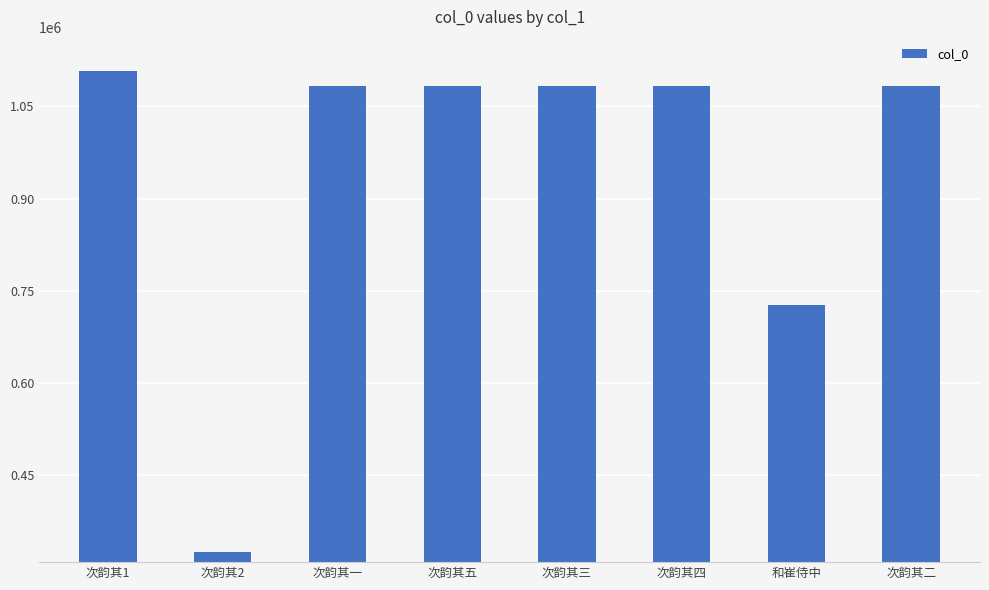

Is it true that the value at 次韵其2 is 147971?

False